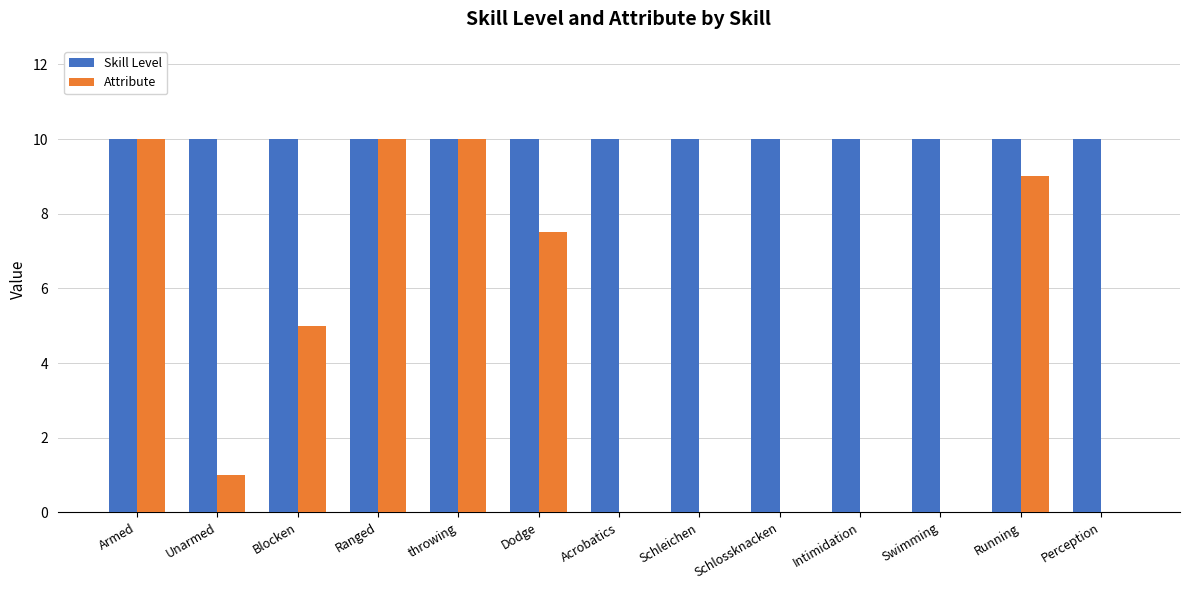

Is the value of Attribute at Perception greater than the value of Skill Level at Swimming?

No